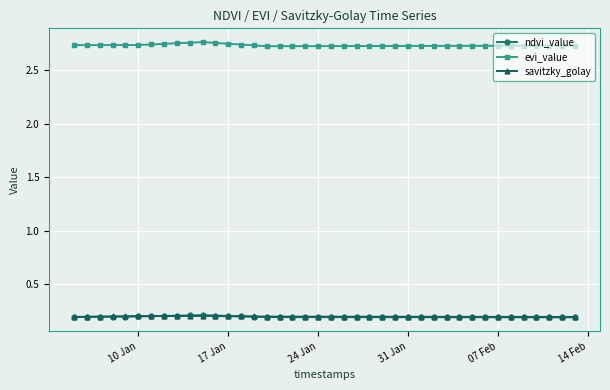

True or false: savitzky_golay has more than 0 points higher than both neighbors.

True